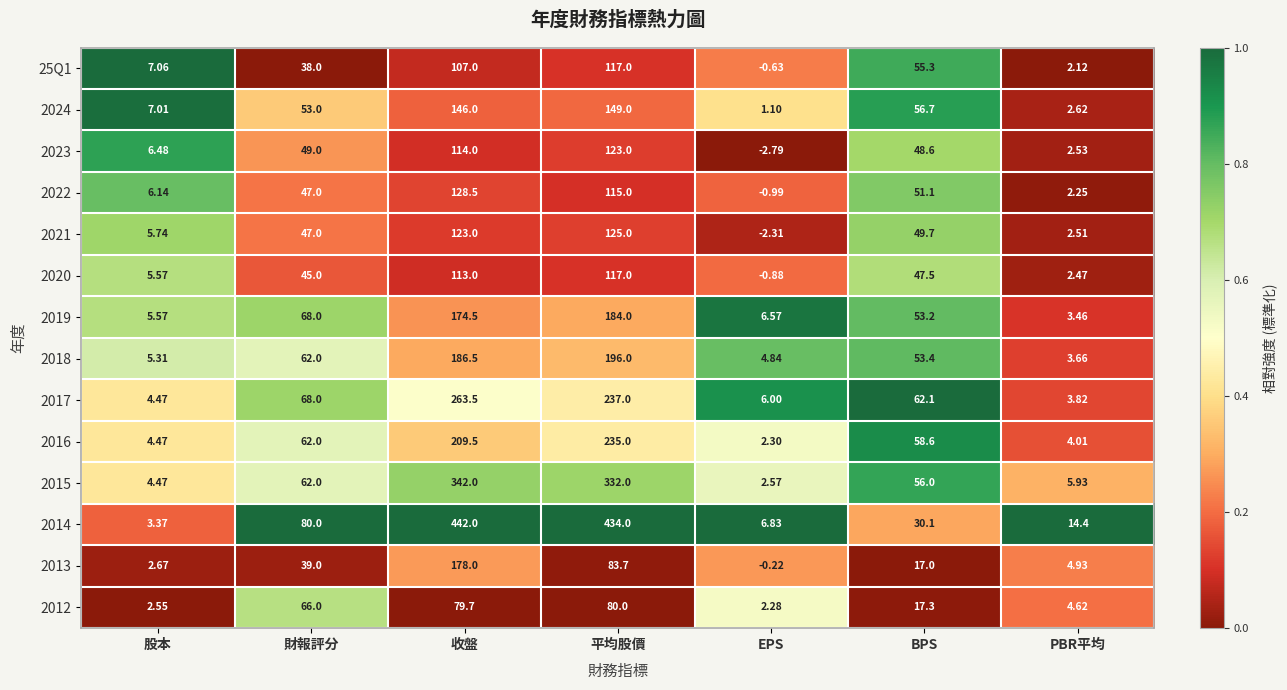

Which category has the lowest value in the 2023 series?

EPS